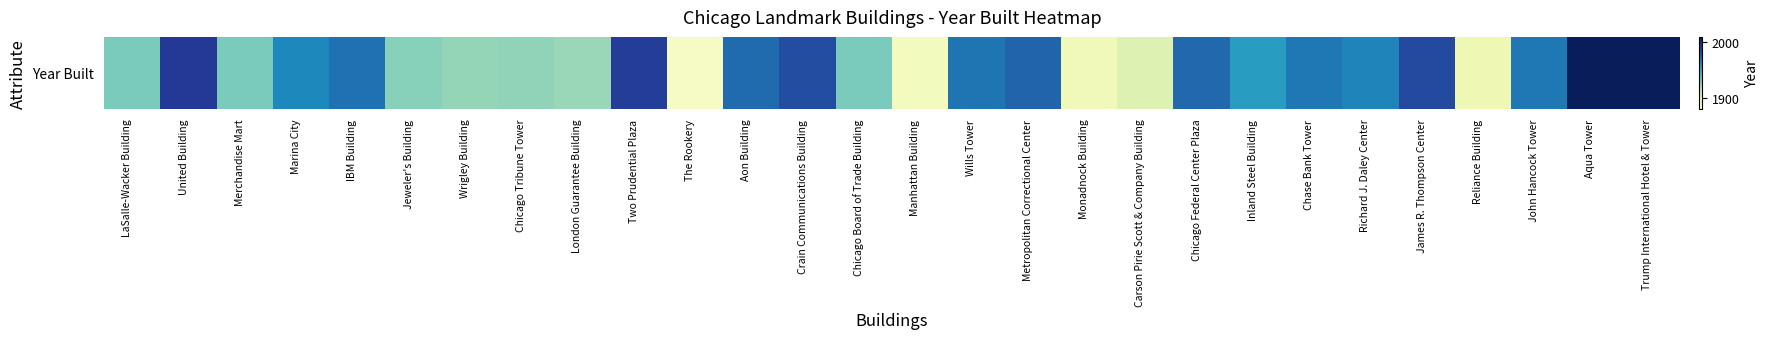

Rank the categories by value from lowest to highest.

The Rookery, Manhattan Building, Monadnock Building, Reliance Building, Carson Pirie Scott & Company Building, London Guarantee Building, Wrigley Building, Chicago Tribune Tower, Jeweler's Building, LaSalle-Wacker Building, Merchandise Mart, Chicago Board of Trade Building, Inland Steel Building, Marina City, Richard J. Daley Center, Chase Bank Tower, John Hancock Tower, Wills Tower, IBM Building, Aon Building, Chicago Federal Center Plaza, Metropolitan Correctional Center, Crain Communications Building, James R. Thompson Center, Two Prudential Plaza, United Building, Aqua Tower, Trump International Hotel & Tower